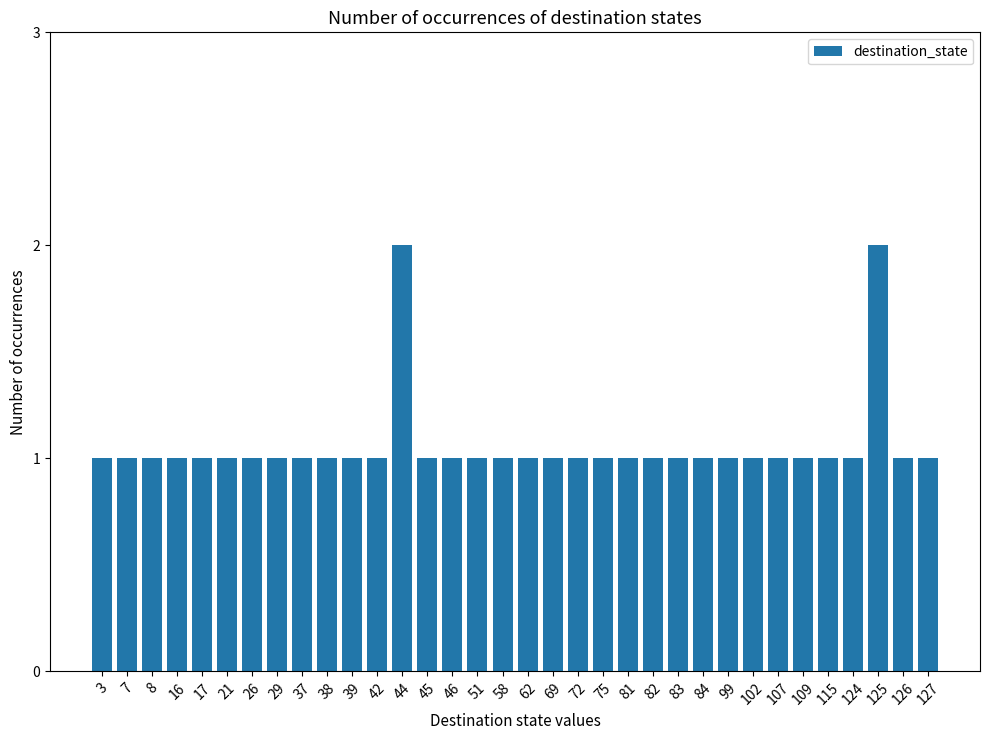

Count the values in the range 1 to 2.

34